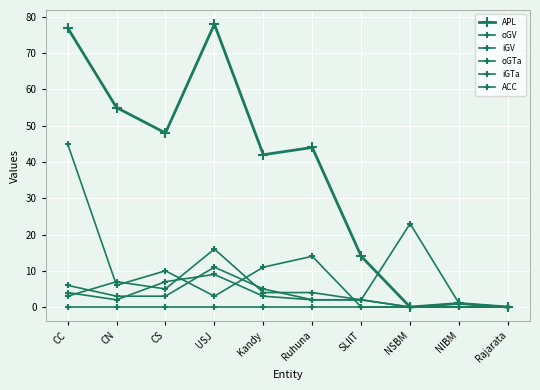

How many series are shown in this chart?

6